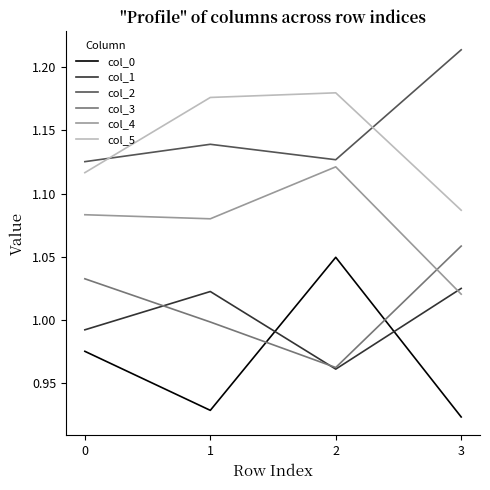

Does the chart have visible grid lines?

No